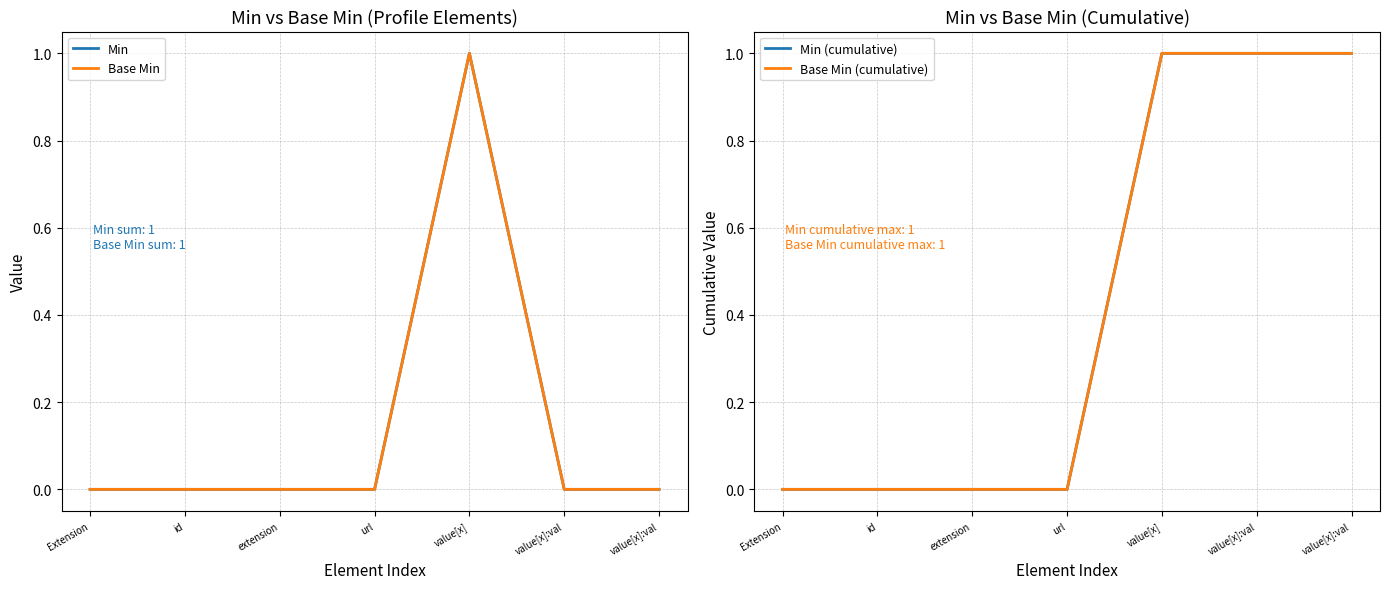

Which category has the lowest value across all series?

Extension